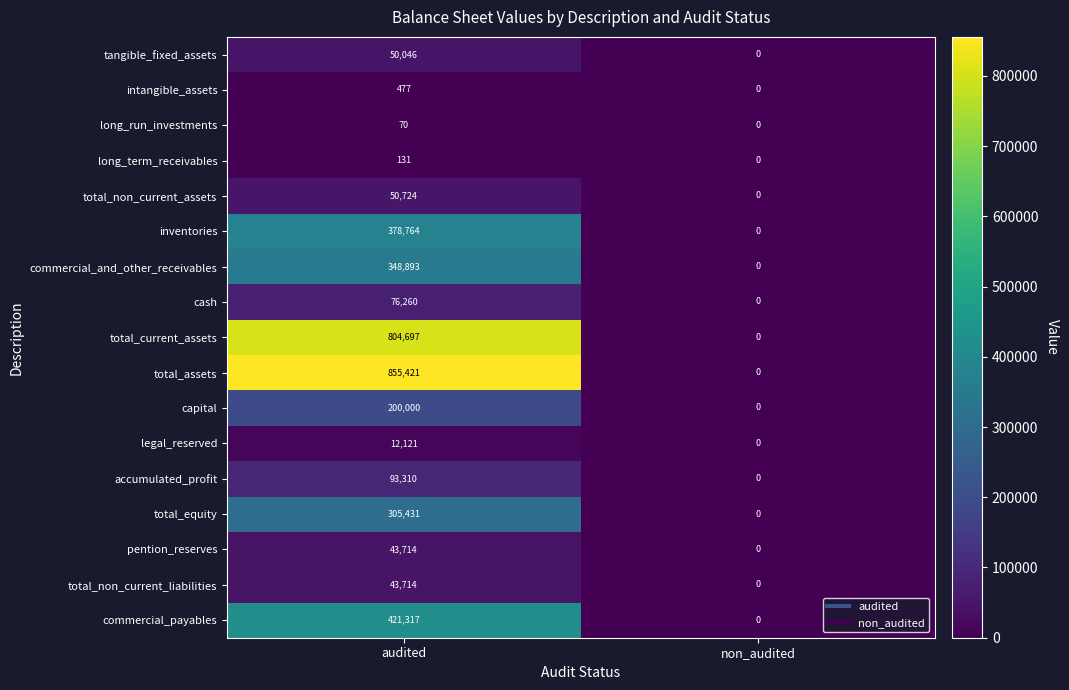

What is the difference between the maximum and minimum values in the long_run_investments series?

70